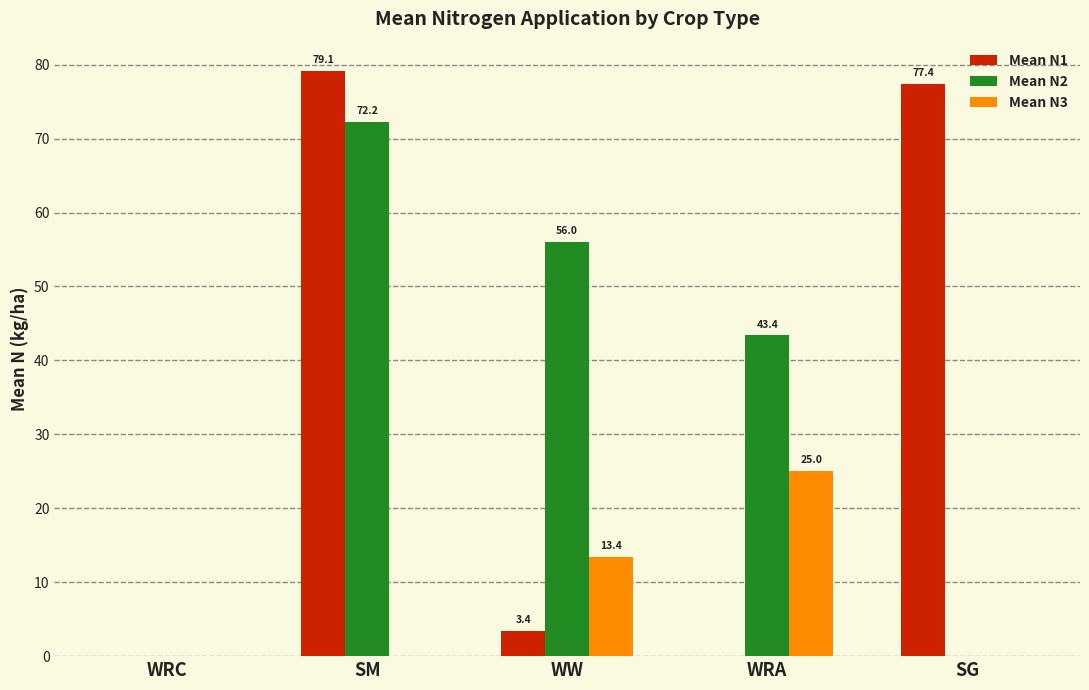

At which category is the sum across all series the highest?

SM